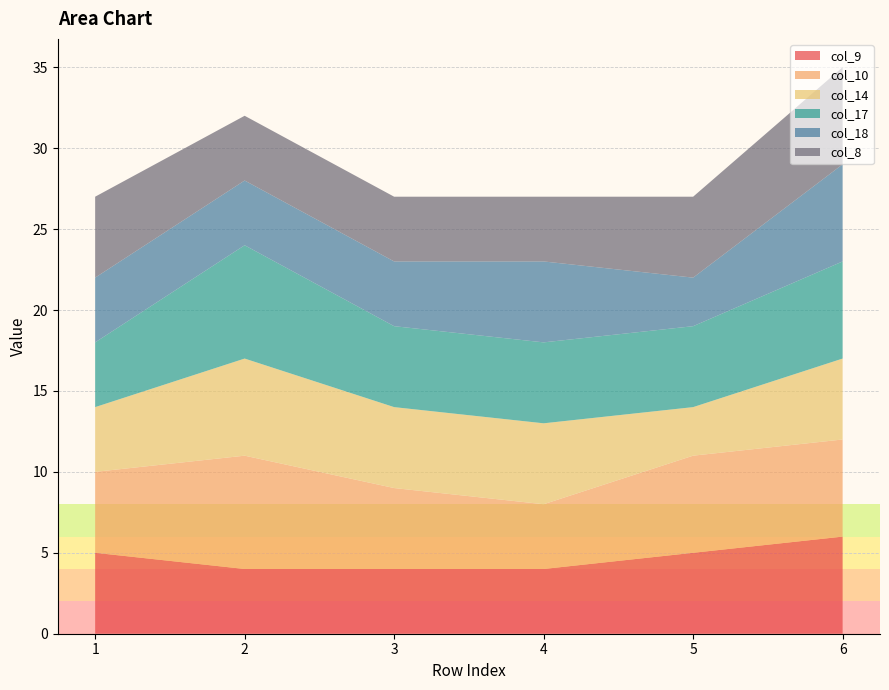

Reading right to left, extract all data points from this chart.

col_9: 6	5	4	4	4	5
col_10: 6	6	4	5	7	5
col_14: 5	3	5	5	6	4
col_17: 6	5	5	5	7	4
col_18: 6	3	5	4	4	4
col_8: 6	5	4	4	4	5